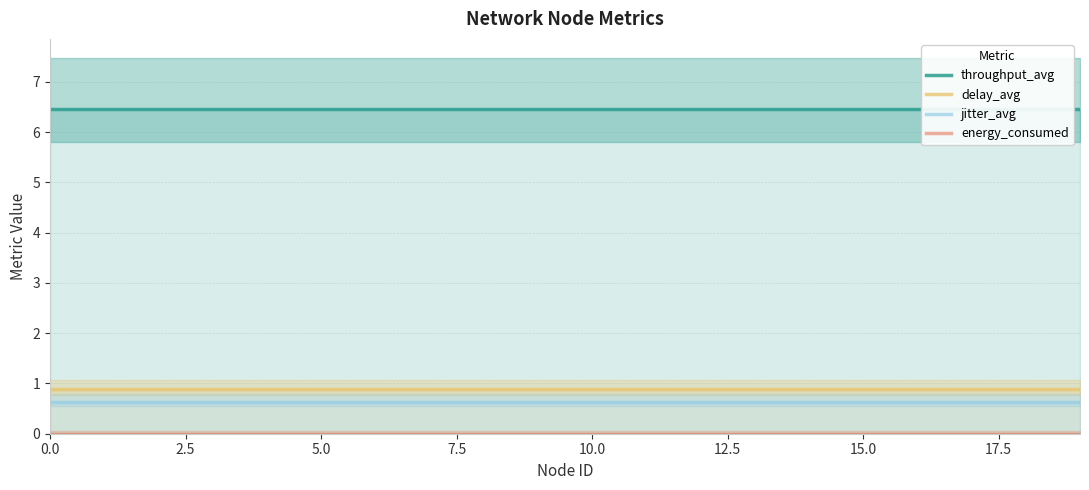

Reading left to right, what are all the values shown in this chart?

throughput_avg: 6.5	6.5	6.5	6.5	6.5	6.5	6.5	6.5	6.5	6.5	6.5	6.5	6.5	6.5	6.5	6.5	6.5	6.5	6.5	6.5
delay_avg: 0.9	0.9	0.9	0.9	0.9	0.9	0.9	0.9	0.9	0.9	0.9	0.9	0.9	0.9	0.9	0.9	0.9	0.9	0.9	0.9
jitter_avg: 0.6	0.6	0.6	0.6	0.6	0.6	0.6	0.6	0.6	0.6	0.6	0.6	0.6	0.6	0.6	0.6	0.6	0.6	0.6	0.6
energy_consumed: 0.0	0.0	0.0	0.0	0.0	0.0	0.0	0.0	0.0	0.0	0.0	0.0	0.0	0.0	0.0	0.0	0.0	0.0	0.0	0.0